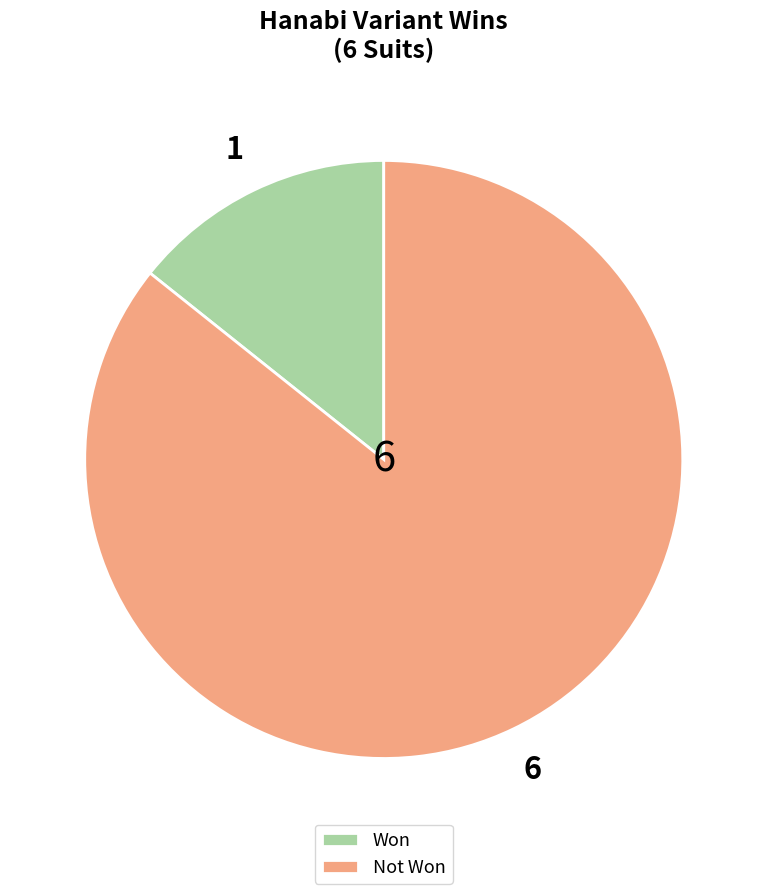

How many slices are in this pie chart?

2